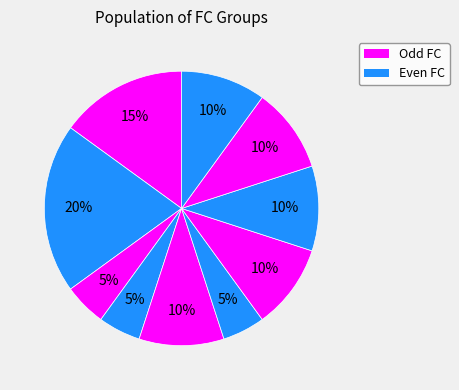

To the nearest percent, what is the average slice percentage?

10%